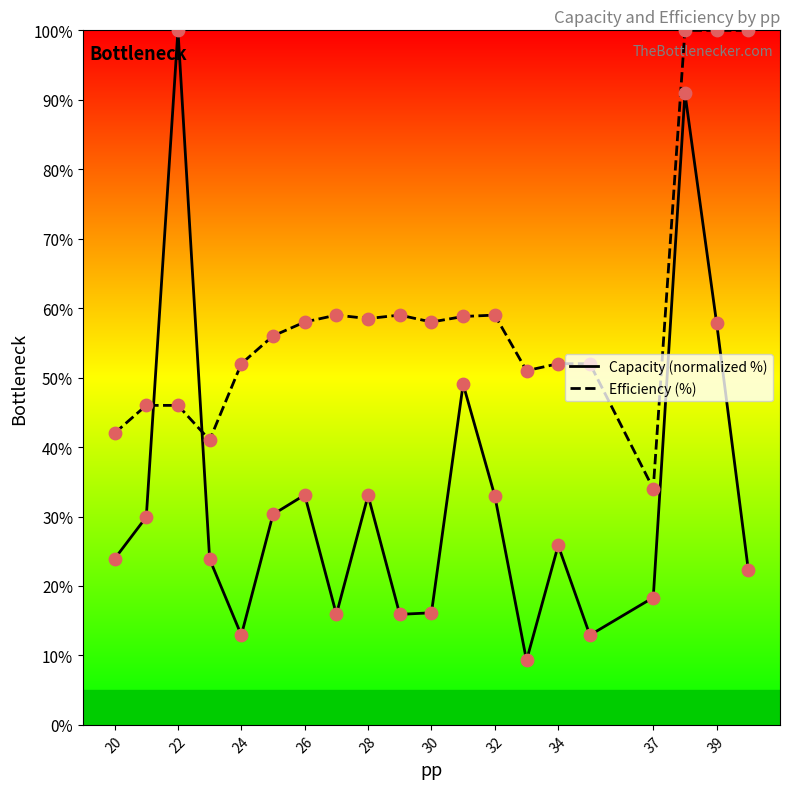

What is the difference between the maximum and minimum values in the Efficiency (%) series?

66.0